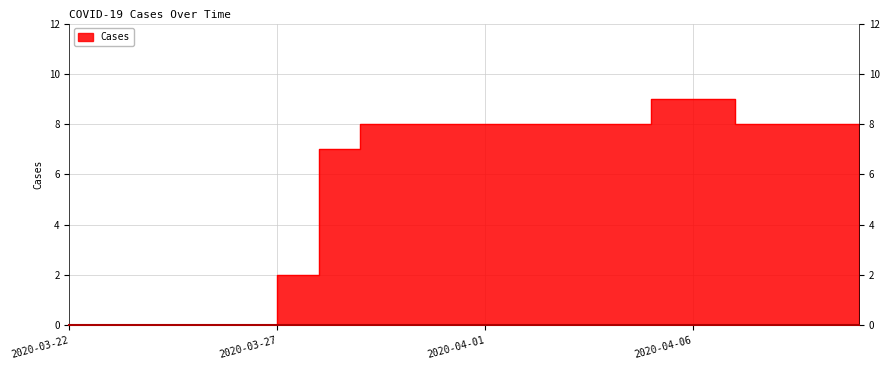

Rank the categories by value from lowest to highest.

2020-03-22, 2020-03-23, 2020-03-24, 2020-03-25, 2020-03-26, 2020-03-27, 2020-03-28, 2020-03-29, 2020-03-30, 2020-03-31, 2020-04-01, 2020-04-02, 2020-04-03, 2020-04-04, 2020-04-07, 2020-04-08, 2020-04-09, 2020-04-10, 2020-04-05, 2020-04-06